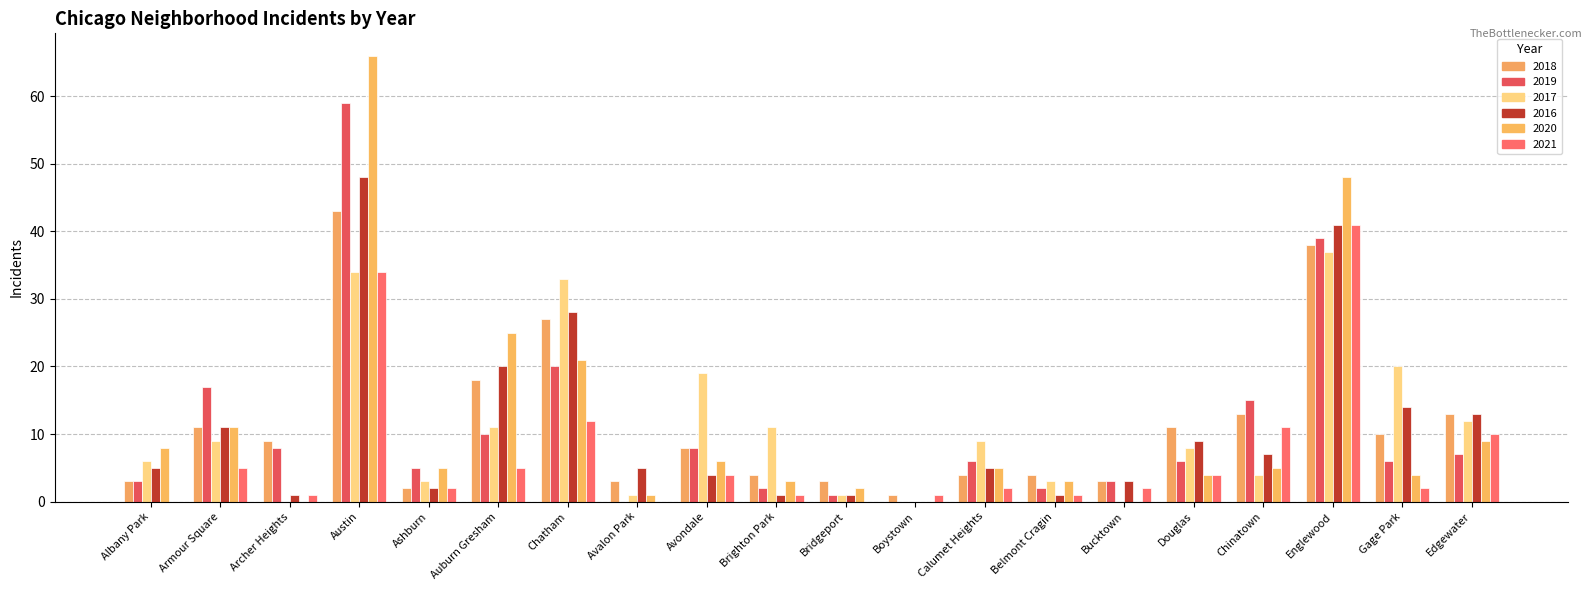

Reading left to right, extract all data points from this chart.

2018: Albany Park=3	Armour Square=11	Archer Heights=9	Austin=43	Ashburn=2	Auburn Gresham=18	Chatham=27	Avalon Park=3	Avondale=8	Brighton Park=4	Bridgeport=3	Boystown=1	Calumet Heights=4	Belmont Cragin=4	Bucktown=3	Douglas=11	Chinatown=13	Englewood=38	Gage Park=10	Edgewater=13
2019: Albany Park=3	Armour Square=17	Archer Heights=8	Austin=59	Ashburn=5	Auburn Gresham=10	Chatham=20	Avalon Park=0	Avondale=8	Brighton Park=2	Bridgeport=1	Boystown=0	Calumet Heights=6	Belmont Cragin=2	Bucktown=3	Douglas=6	Chinatown=15	Englewood=39	Gage Park=6	Edgewater=7
2017: Albany Park=6	Armour Square=9	Archer Heights=0	Austin=34	Ashburn=3	Auburn Gresham=11	Chatham=33	Avalon Park=1	Avondale=19	Brighton Park=11	Bridgeport=1	Boystown=0	Calumet Heights=9	Belmont Cragin=3	Bucktown=0	Douglas=8	Chinatown=4	Englewood=37	Gage Park=20	Edgewater=12
2016: Albany Park=5	Armour Square=11	Archer Heights=1	Austin=48	Ashburn=2	Auburn Gresham=20	Chatham=28	Avalon Park=5	Avondale=4	Brighton Park=1	Bridgeport=1	Boystown=0	Calumet Heights=5	Belmont Cragin=1	Bucktown=3	Douglas=9	Chinatown=7	Englewood=41	Gage Park=14	Edgewater=13
2020: Albany Park=8	Armour Square=11	Archer Heights=0	Austin=66	Ashburn=5	Auburn Gresham=25	Chatham=21	Avalon Park=1	Avondale=6	Brighton Park=3	Bridgeport=2	Boystown=0	Calumet Heights=5	Belmont Cragin=3	Bucktown=0	Douglas=4	Chinatown=5	Englewood=48	Gage Park=4	Edgewater=9
2021: Albany Park=0	Armour Square=5	Archer Heights=1	Austin=34	Ashburn=2	Auburn Gresham=5	Chatham=12	Avalon Park=0	Avondale=4	Brighton Park=1	Bridgeport=0	Boystown=1	Calumet Heights=2	Belmont Cragin=1	Bucktown=2	Douglas=4	Chinatown=11	Englewood=41	Gage Park=2	Edgewater=10